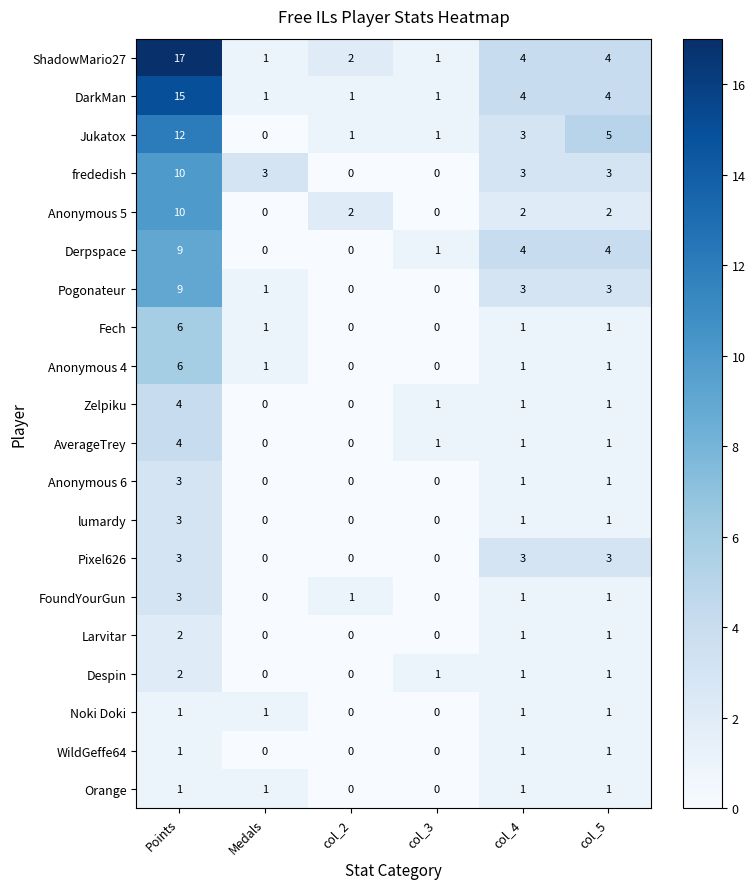

At how many categories does at least one series exceed 8?

1